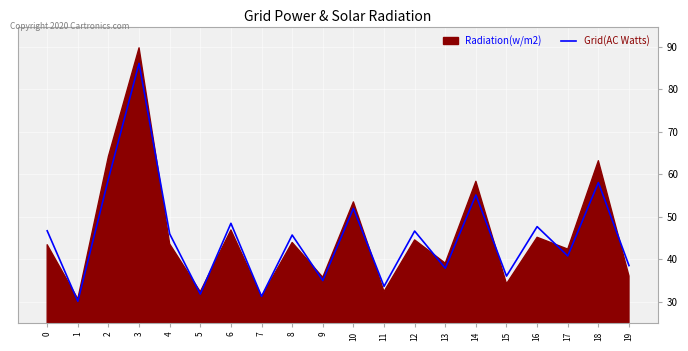

Does the chart display data point markers on the line(s)?

No